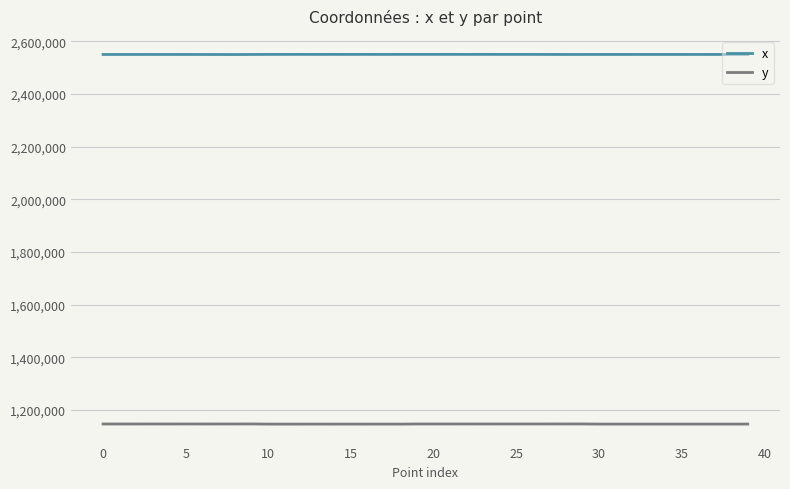

True or false: y and x cross at least once.

False